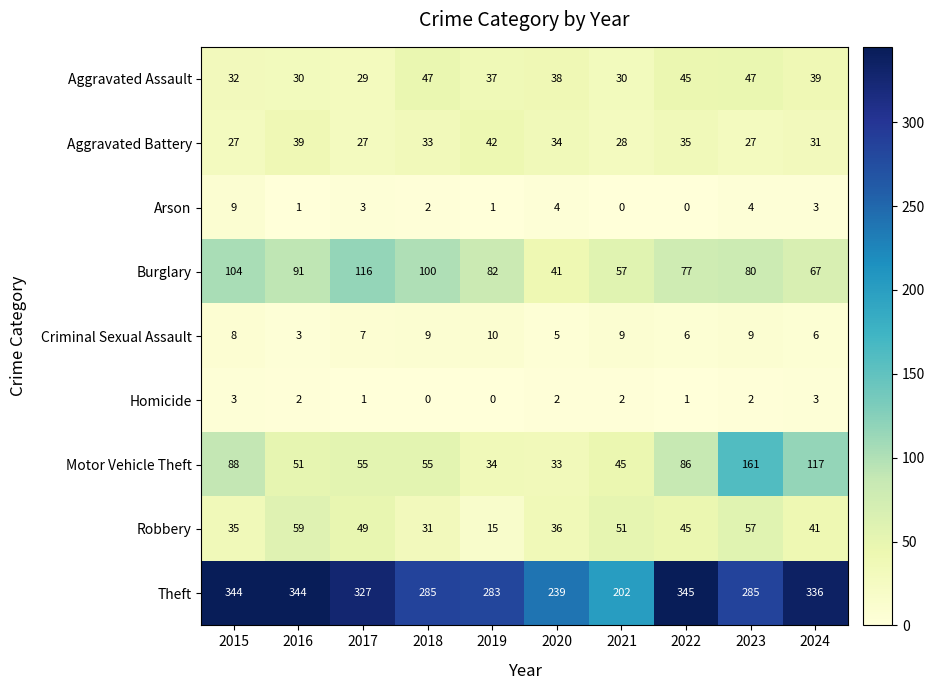

What is the difference between the highest and lowest values at 2017?

326